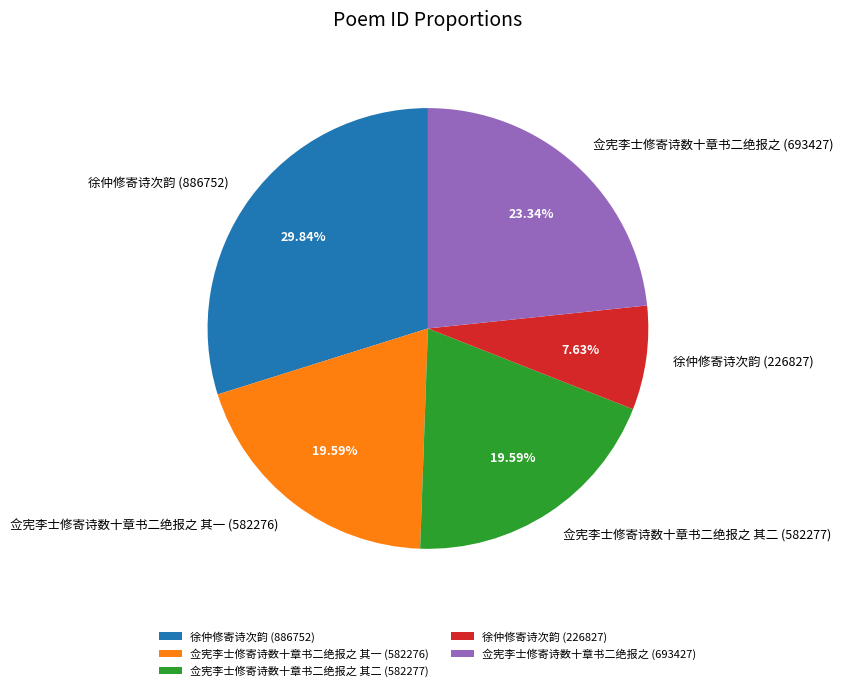

Which slice is the smallest?

徐仲修寄诗次韵 (226827)